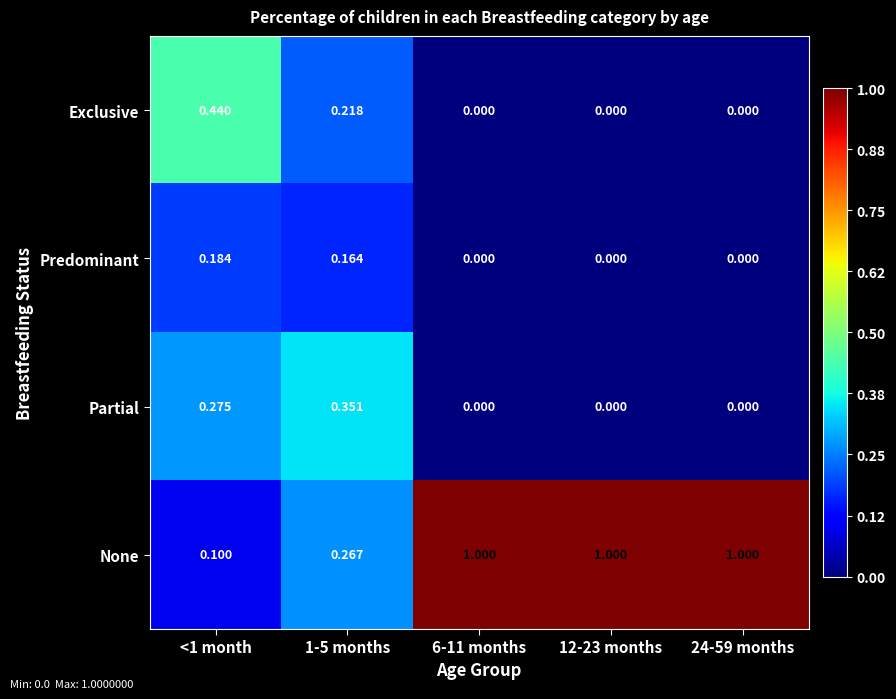

How many values in the Partial series exceed 0?

2